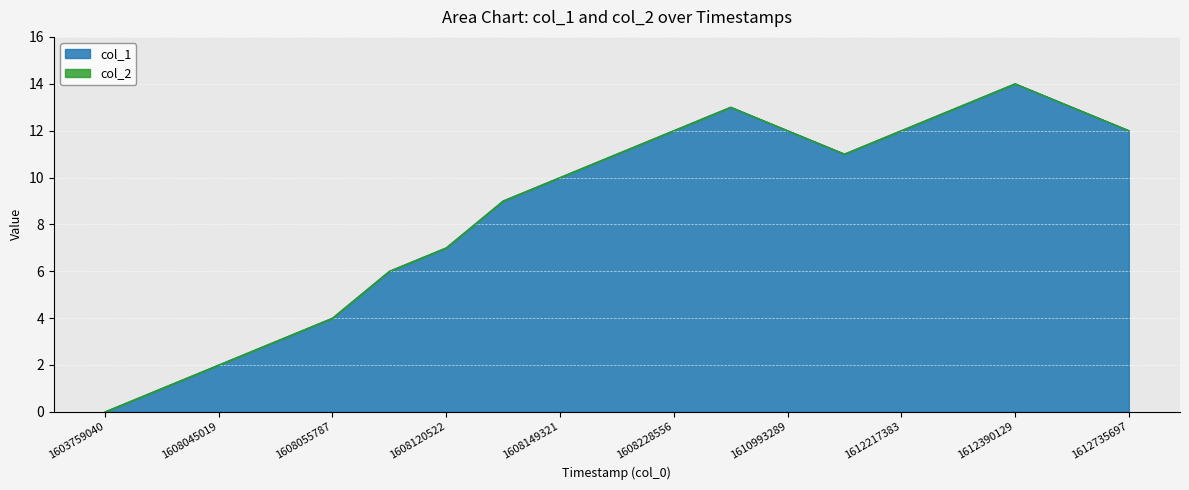

Reading right to left, extract all data points from this chart.

1612735697=12	1612393772=13	1612390129=14	1612372157=13	1612217383=12	1611785339=11	1610993289=12	1608293305=13	1608228556=12	1608152981=11	1608149321=10	1608138616=9	1608120522=7	1608062912=6	1608055787=4	1608048528=3	1608045019=2	1607969313=1	1603759040=0